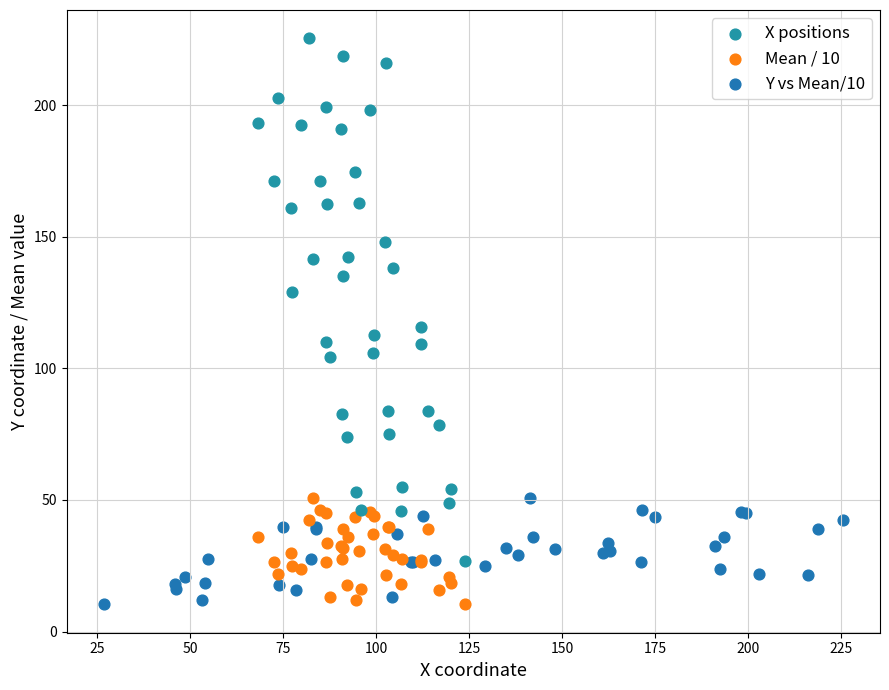

What are all the series names shown in the legend?

X positions, Mean / 10, Y vs Mean/10